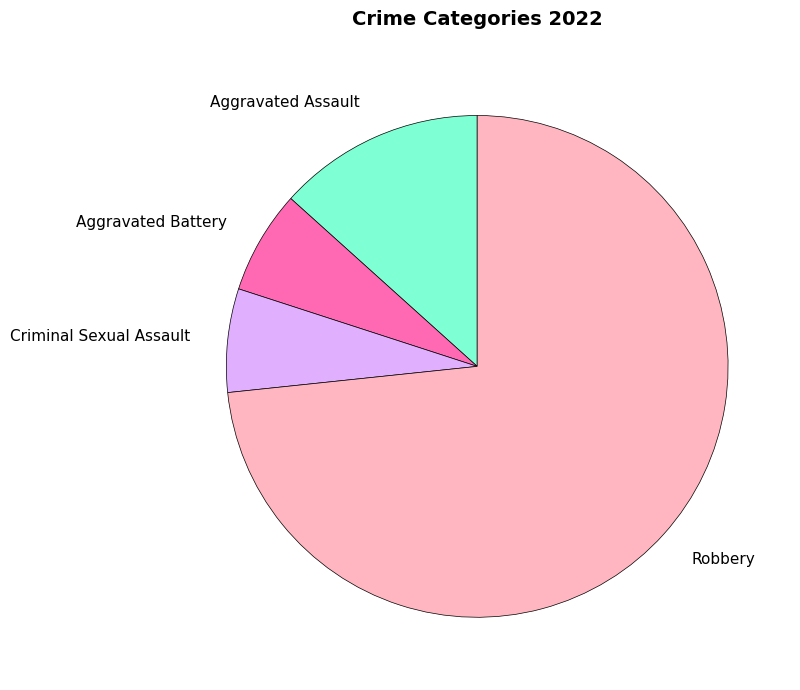

How many slices are in this pie chart?

4